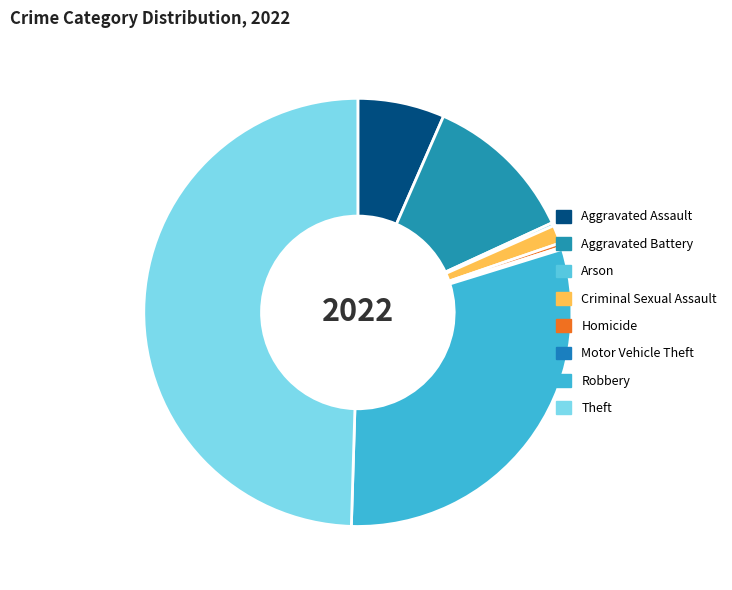

Is it true that Aggravated Assault is 1% of the pie?

False